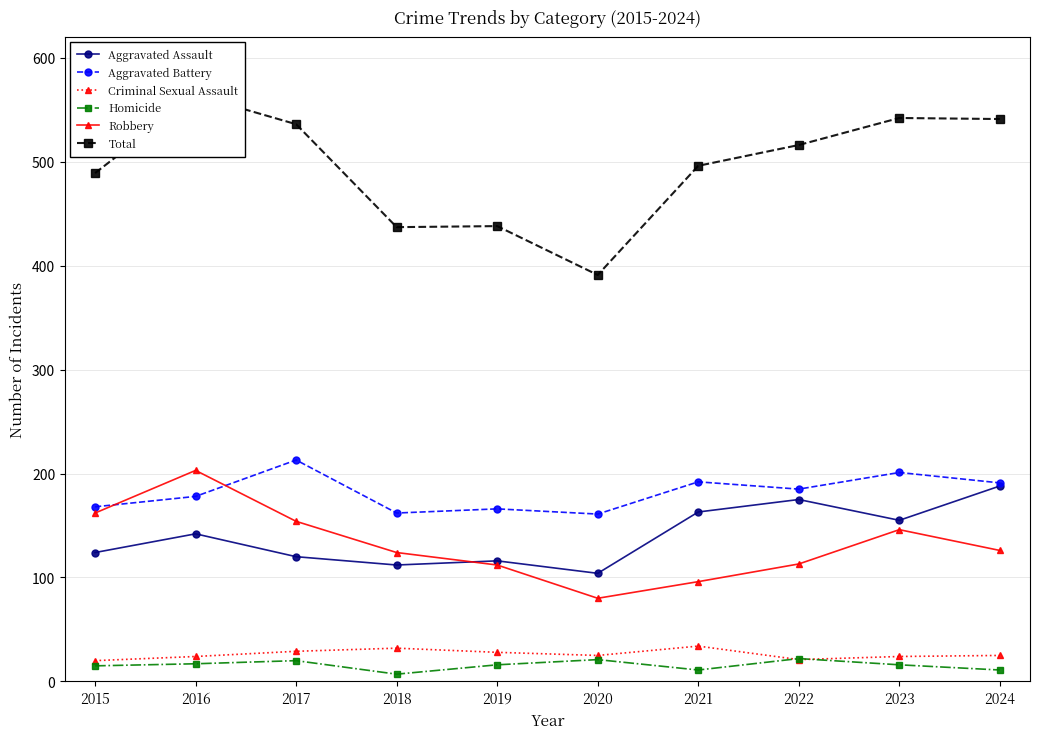

Rank the series by their maximum value, from highest to lowest.

Total, Aggravated Battery, Robbery, Aggravated Assault, Criminal Sexual Assault, Homicide